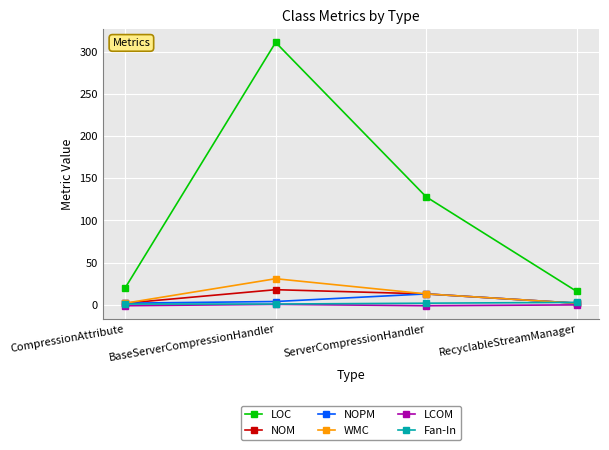

What is the total value across all series at BaseServerCompressionHandler?

365.6